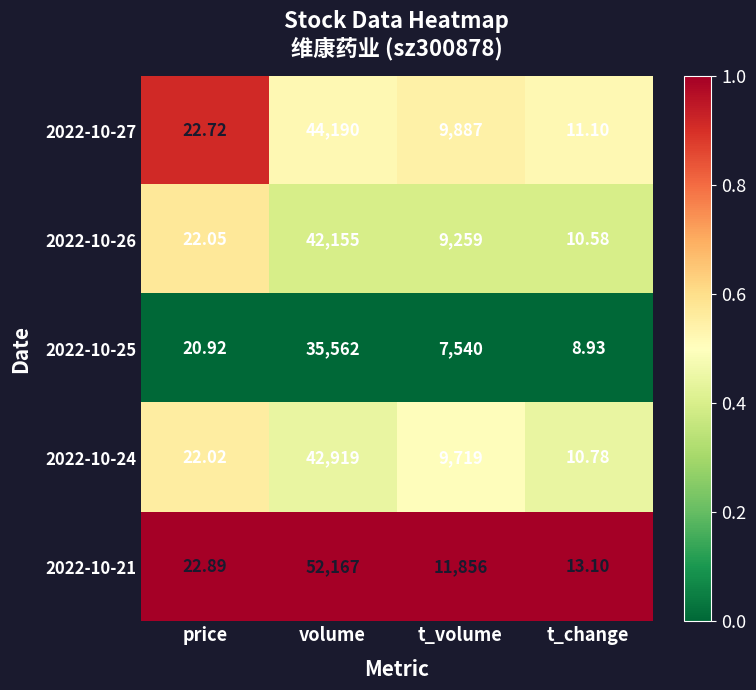

What is the greatest value displayed?

52167.0